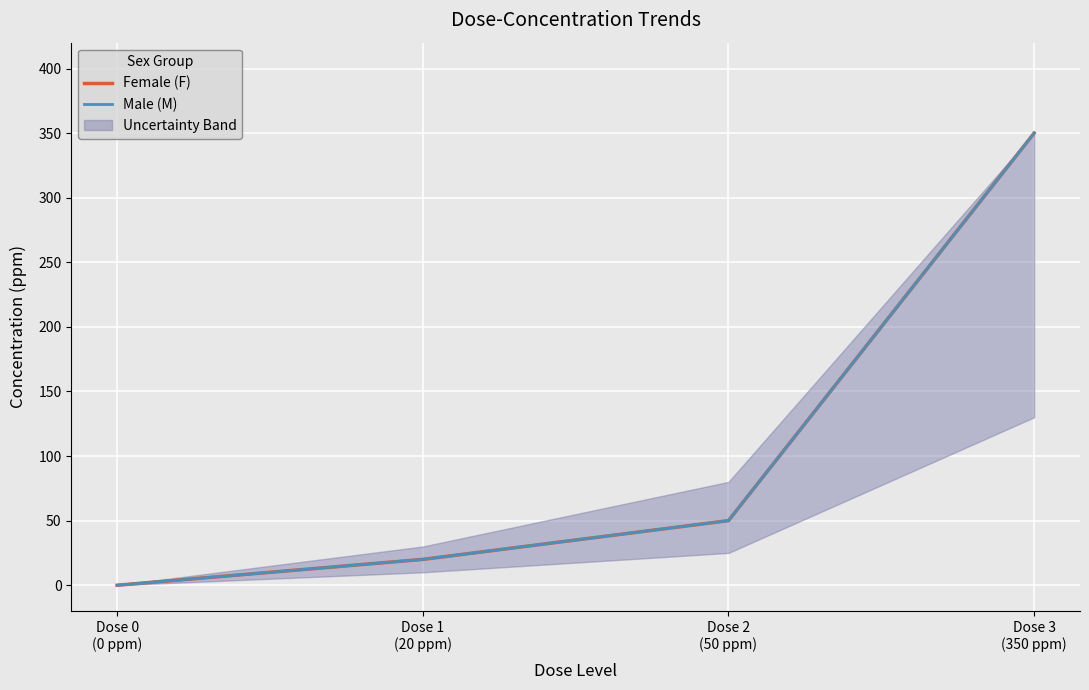

List the series in order of their peak value, highest first.

Female (F), Male (M)